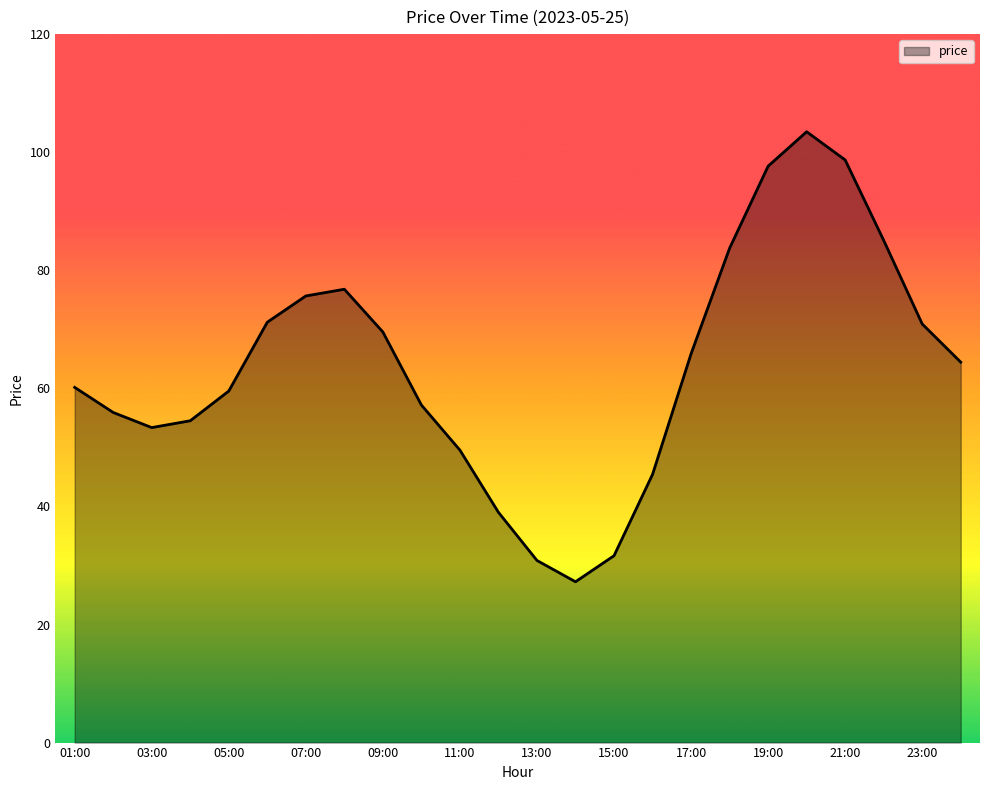

What is the smallest value displayed?

27.2